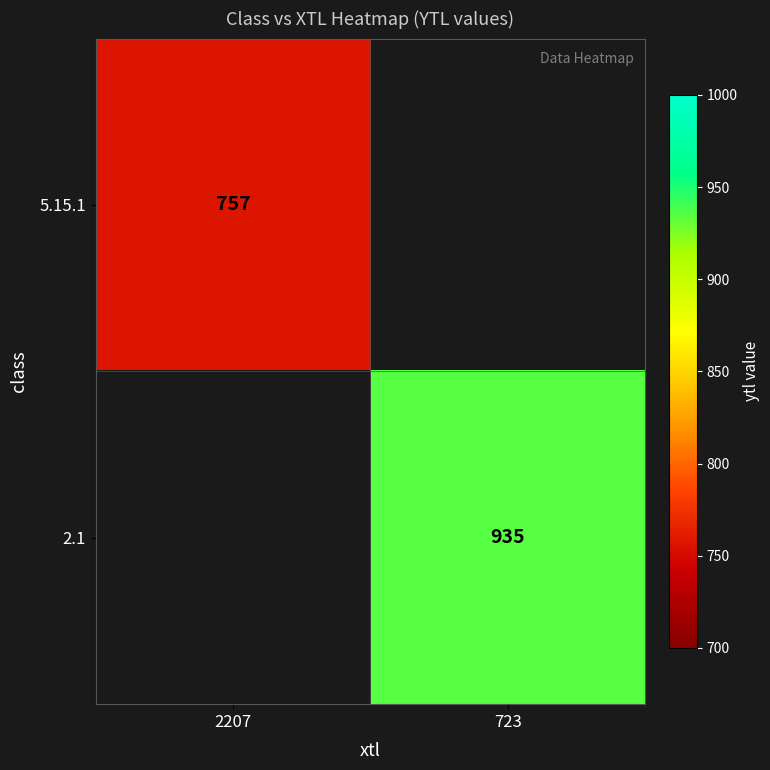

The 5.15.1 series shows 757 at 2207. True or false?

True